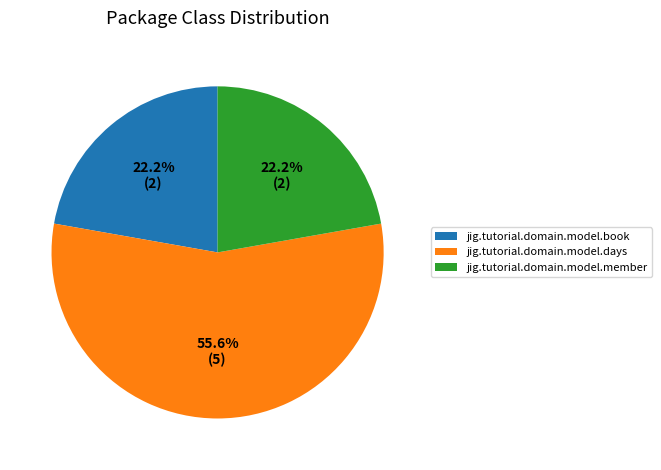

The jig.tutorial.domain.model.member slice represents 10% of the pie. True or false?

False